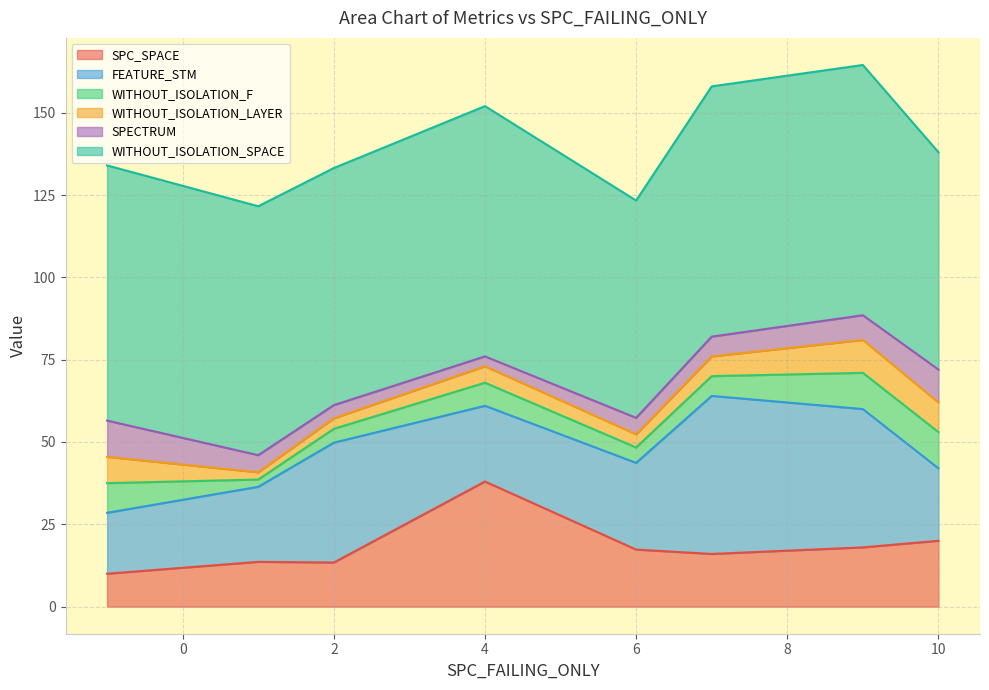

Does the chart have visible grid lines?

Yes